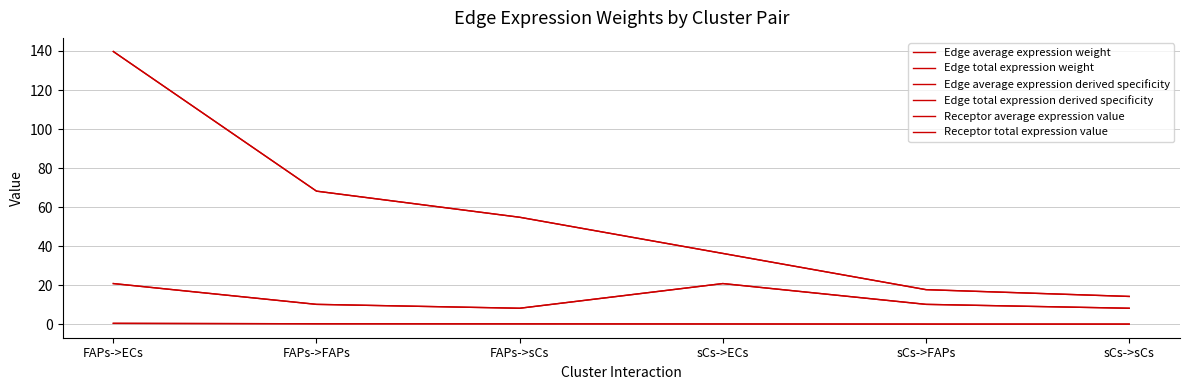

Does the chart display data point markers on the line(s)?

No